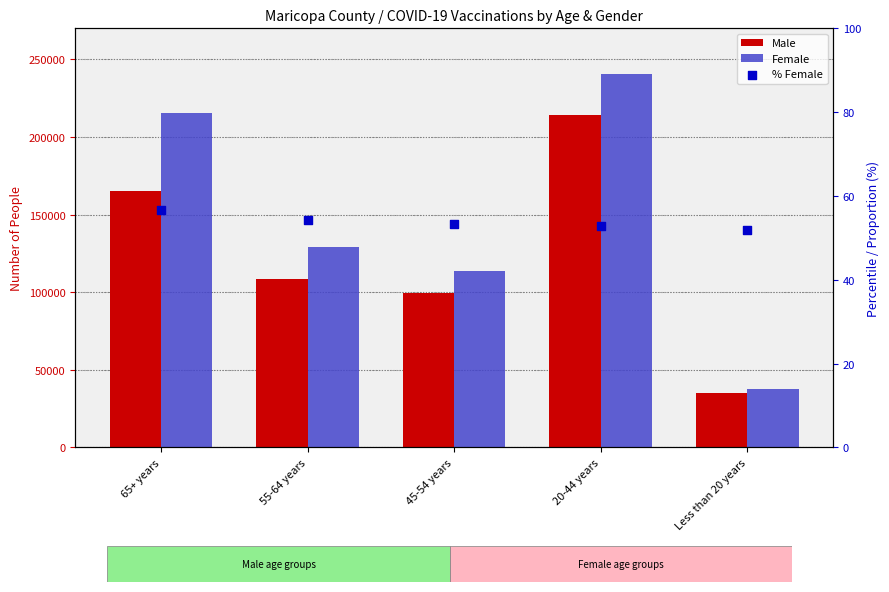

Which series contains the lowest Y value?

% Female